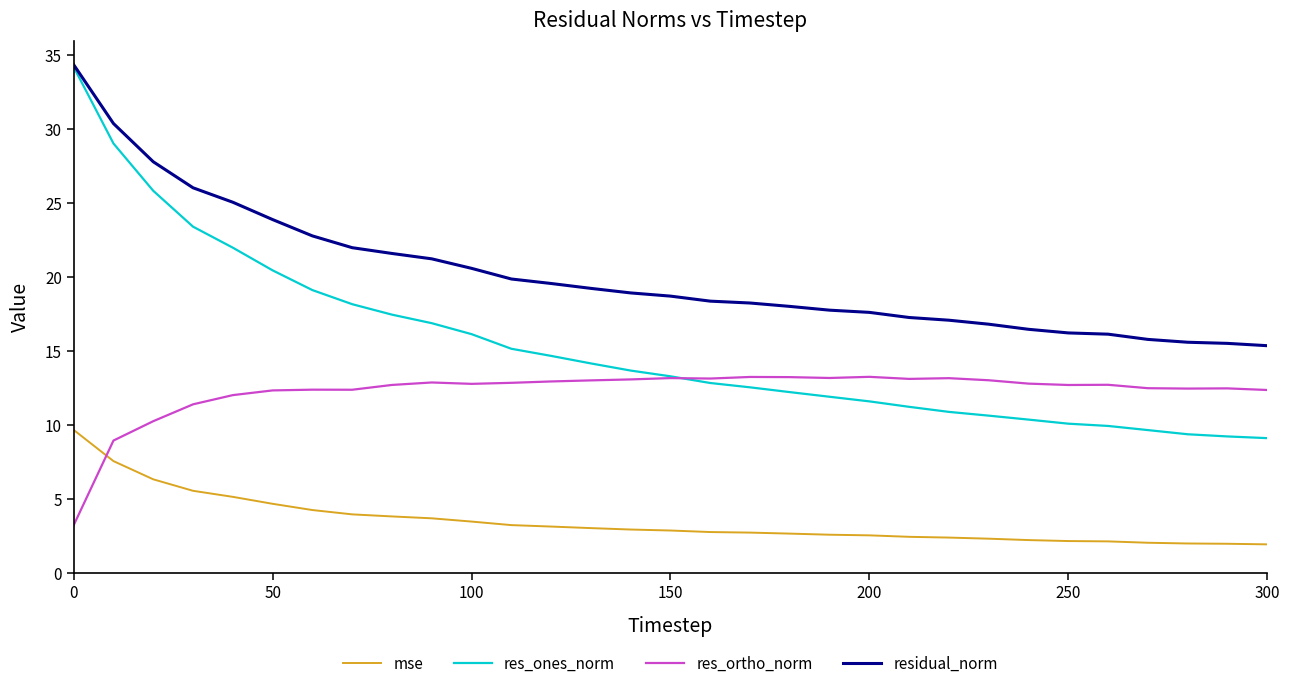

In res_ortho_norm, how many points are lower than both neighbors (excluding endpoints)?

7